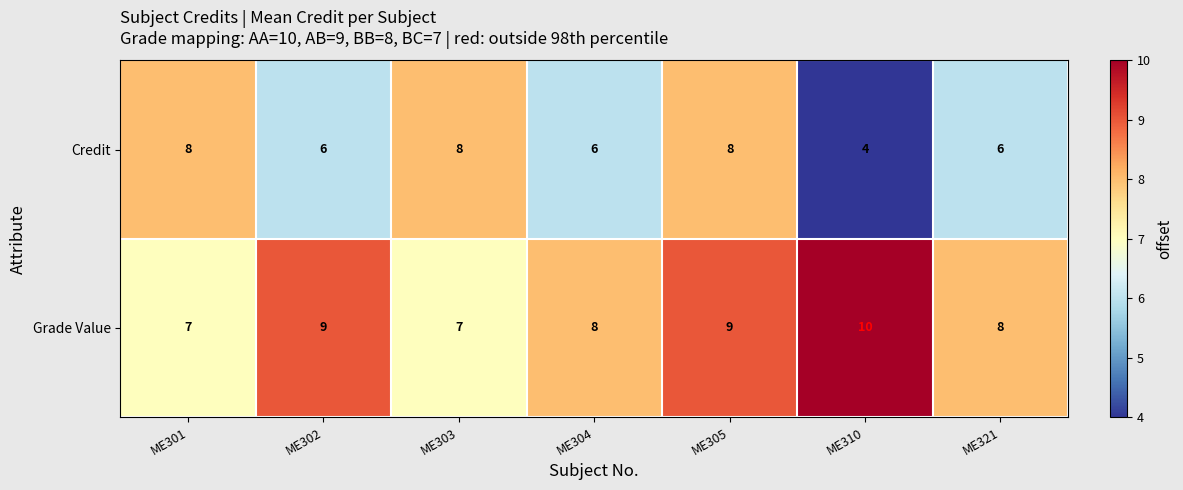

What is the minimum value shown in the chart?

4